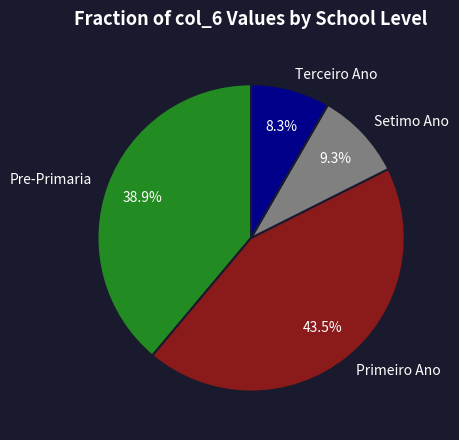

Do Setimo Ano and Primeiro Ano together represent more than half of the pie?

Yes